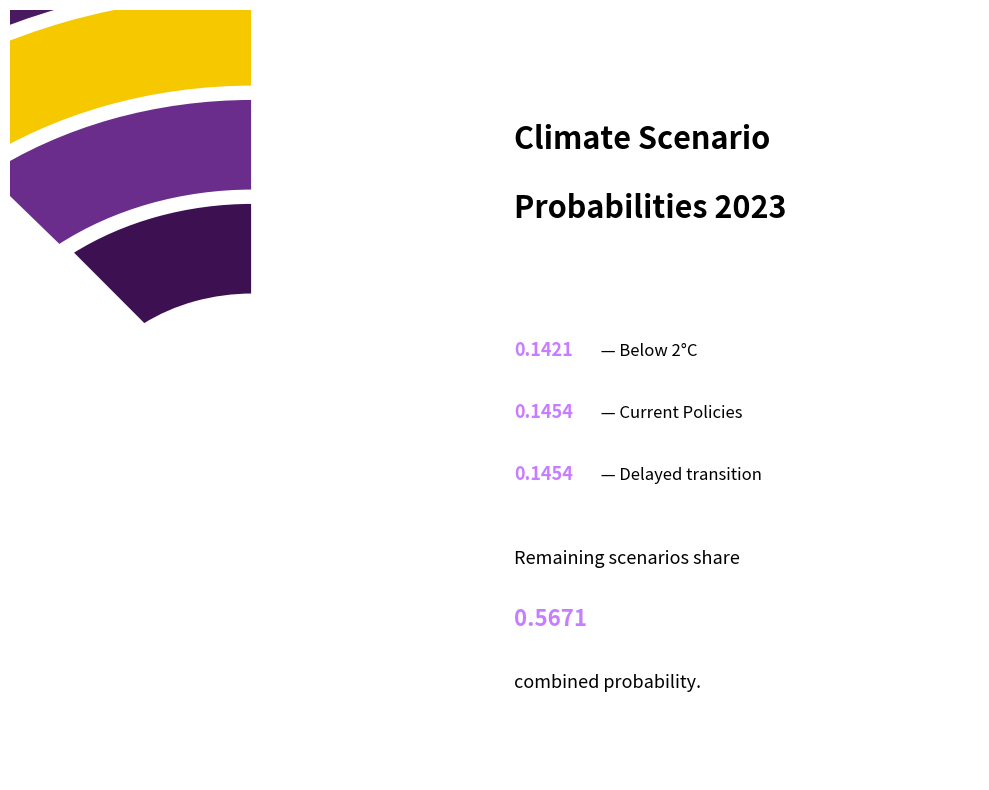

Which category has the biggest portion of the pie?

Fragmented World